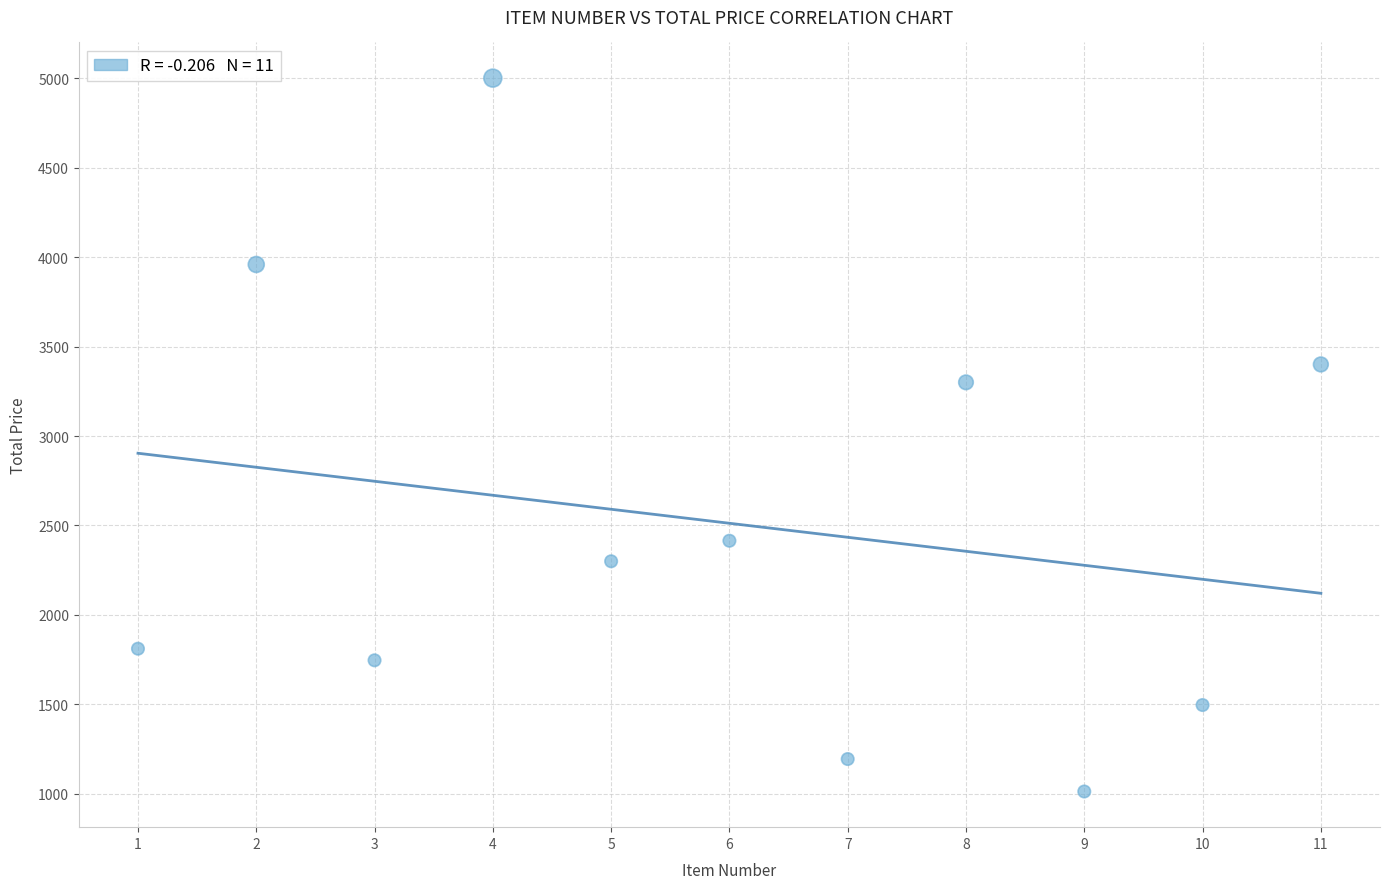

What is the range of X values (max minus min)?

10.0